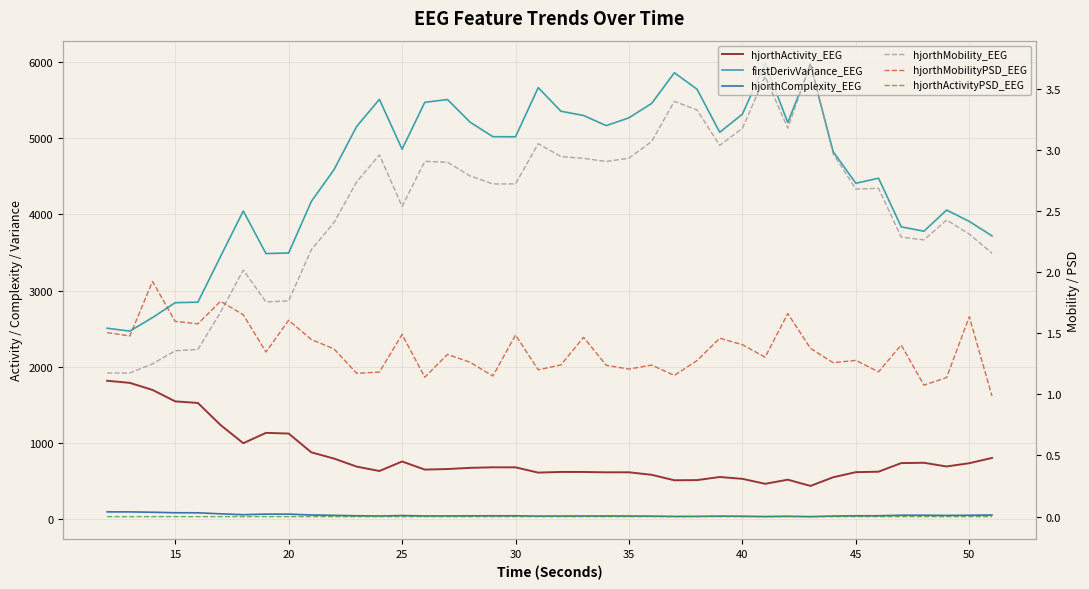

How many interior local valleys does the hjorthMobilityPSD_EEG series have?

13